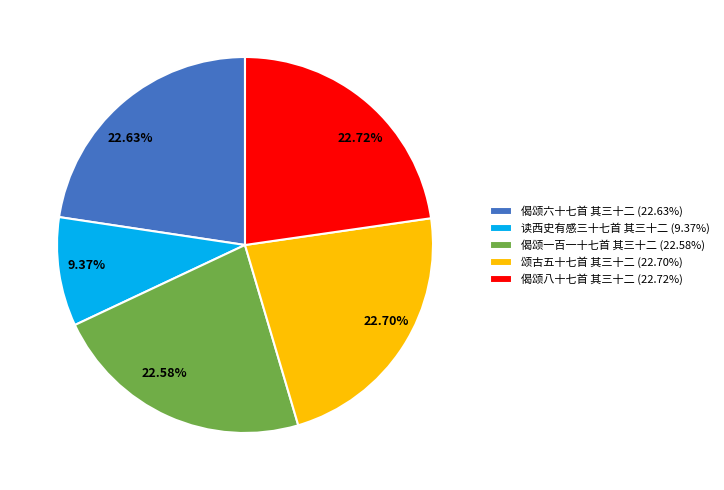

What percentage is NOT represented by 偈颂六十七首 其三十二?

77.4%